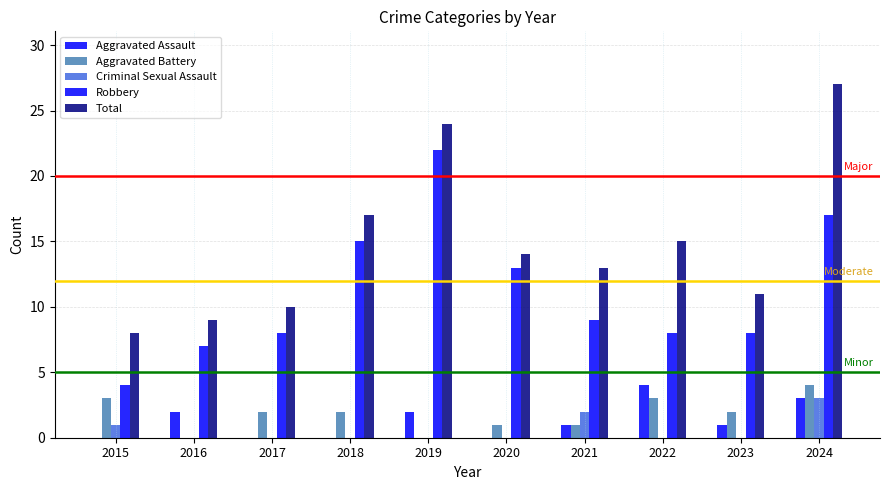

At which category is the sum across all series the highest?

2024